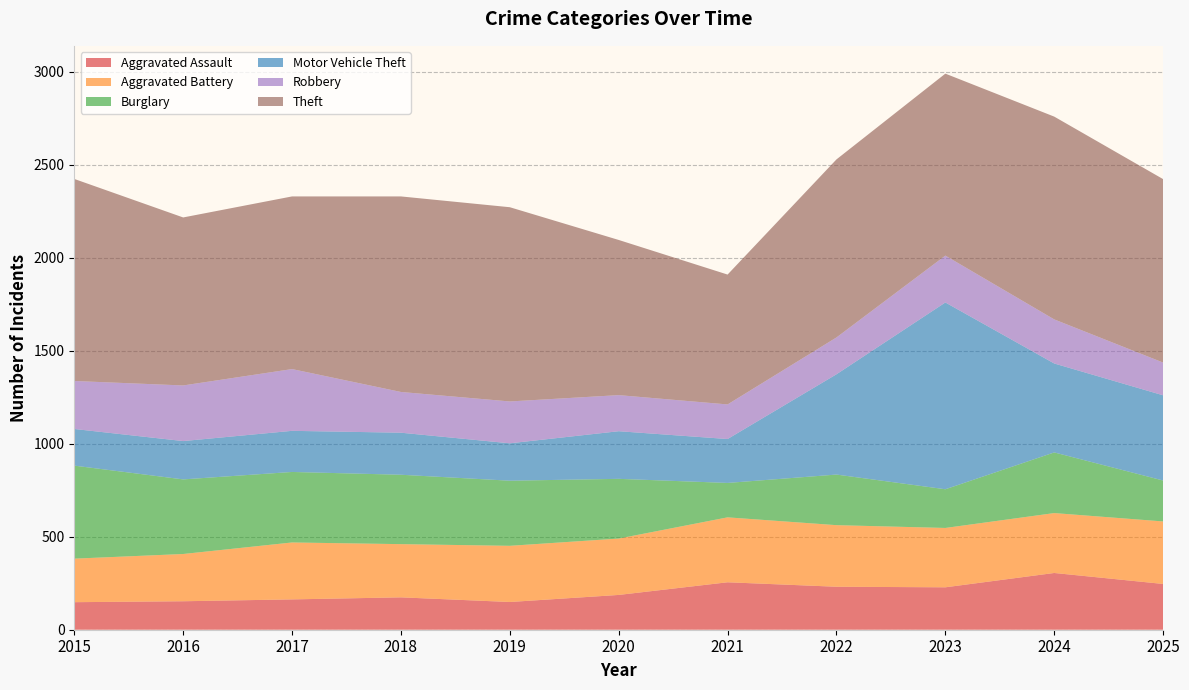

Reading right to left, extract all data points from this chart.

Aggravated Assault: 246	305	228	231	255	187	149	174	163	153	148
Aggravated Battery: 336	322	319	331	349	303	302	286	306	254	234
Burglary: 220	326	208	272	185	321	350	373	379	401	500
Motor Vehicle Theft: 458	478	1004	539	236	256	201	226	221	206	197
Robbery: 176	237	252	198	186	194	225	219	332	299	258
Theft: 986	1090	978	957	698	834	1044	1051	928	903	1086